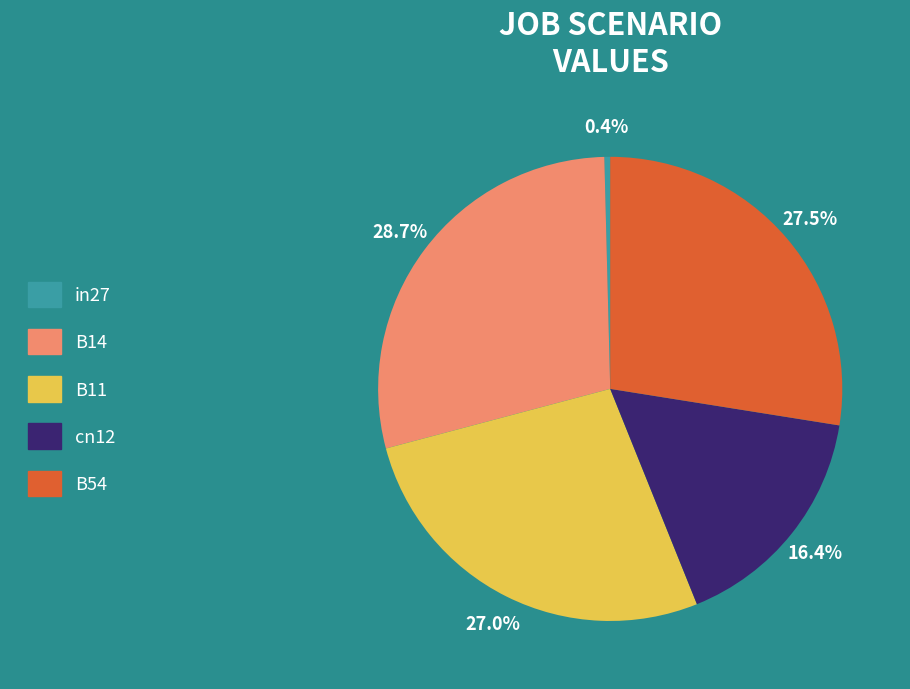

How many slices are in this pie chart?

5